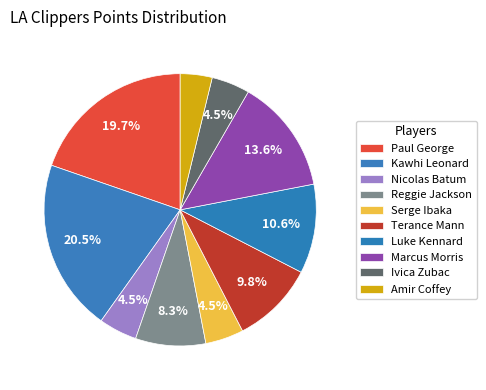

How many segments does this pie chart have?

10